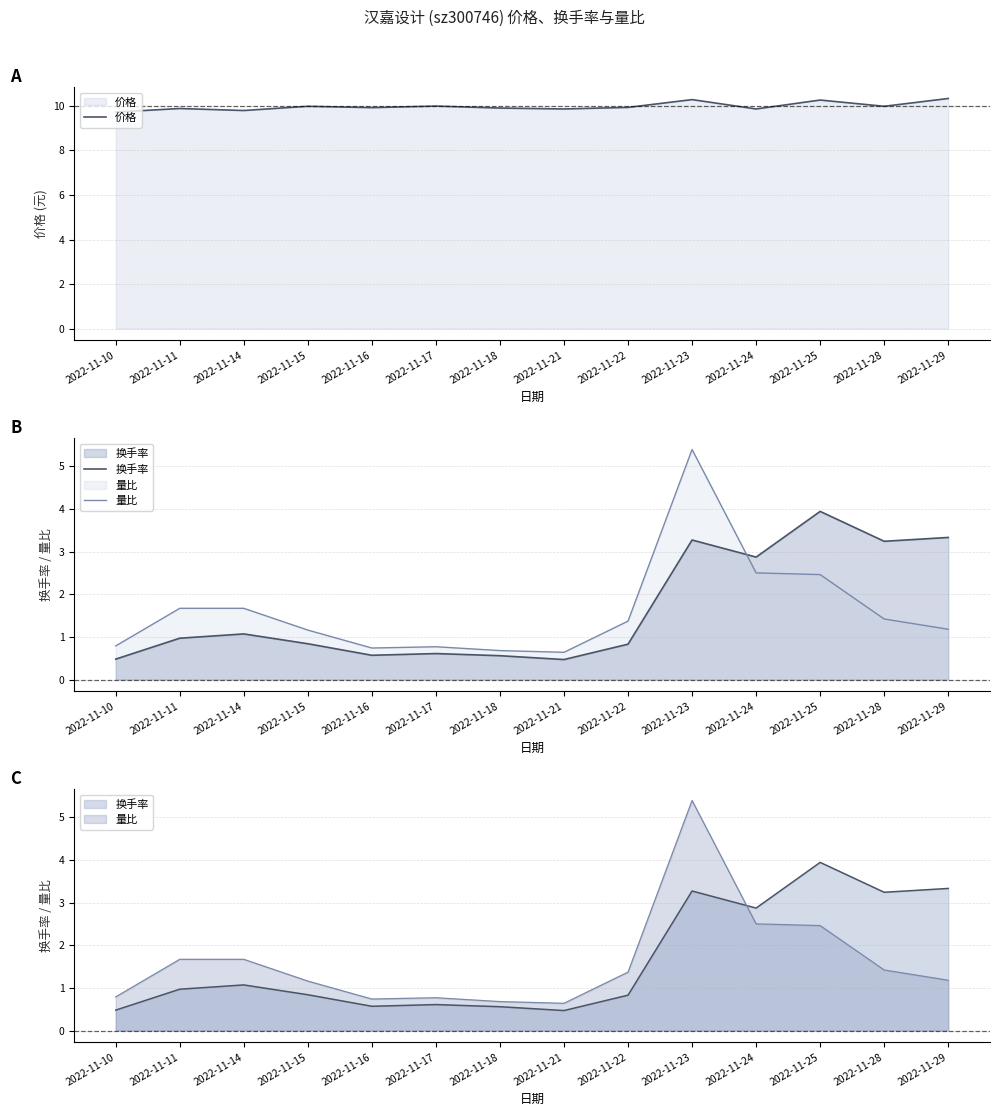

Reading right to left, list all the values displayed in this chart.

价格: 2022-11-29=10.3	2022-11-28=10.0	2022-11-25=10.3	2022-11-24=9.9	2022-11-23=10.3	2022-11-22=9.9	2022-11-21=9.9	2022-11-18=9.9	2022-11-17=10.0	2022-11-16=9.9	2022-11-15=10.0	2022-11-14=9.8	2022-11-11=9.9	2022-11-10=9.7
换手率: 2022-11-29=3.3	2022-11-28=3.2	2022-11-25=3.9	2022-11-24=2.9	2022-11-23=3.3	2022-11-22=0.8	2022-11-21=0.5	2022-11-18=0.6	2022-11-17=0.6	2022-11-16=0.6	2022-11-15=0.8	2022-11-14=1.1	2022-11-11=1.0	2022-11-10=0.5
量比: 2022-11-29=1.2	2022-11-28=1.4	2022-11-25=2.5	2022-11-24=2.5	2022-11-23=5.4	2022-11-22=1.4	2022-11-21=0.6	2022-11-18=0.7	2022-11-17=0.8	2022-11-16=0.7	2022-11-15=1.2	2022-11-14=1.7	2022-11-11=1.7	2022-11-10=0.8